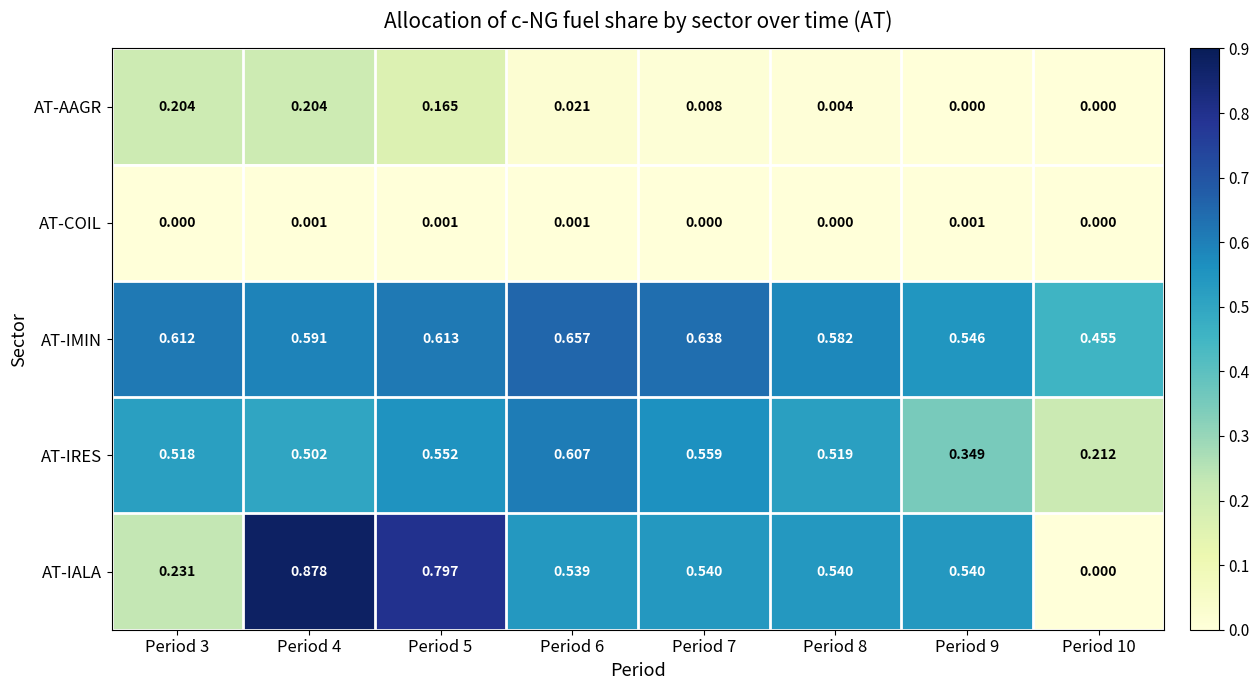

What is the total value across all series at Period 9?

1.4